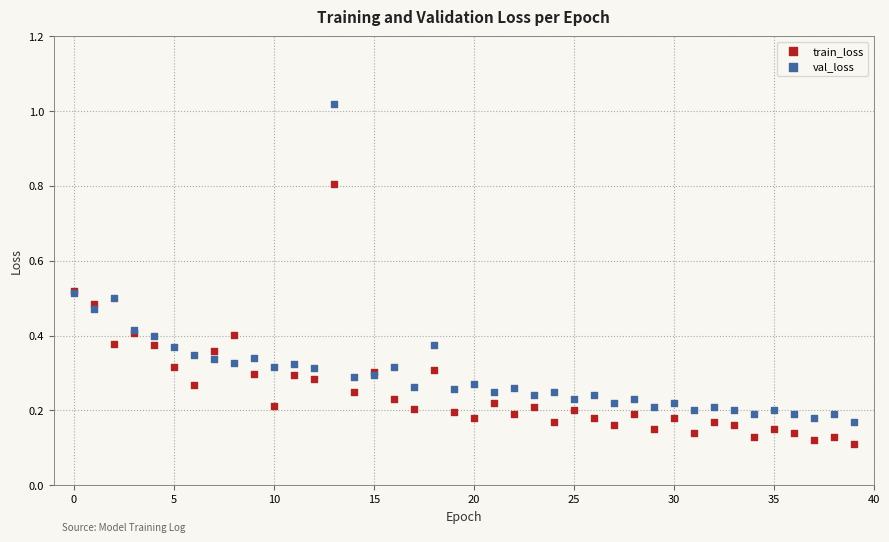

Which series has the widest spread of Y values?

val_loss